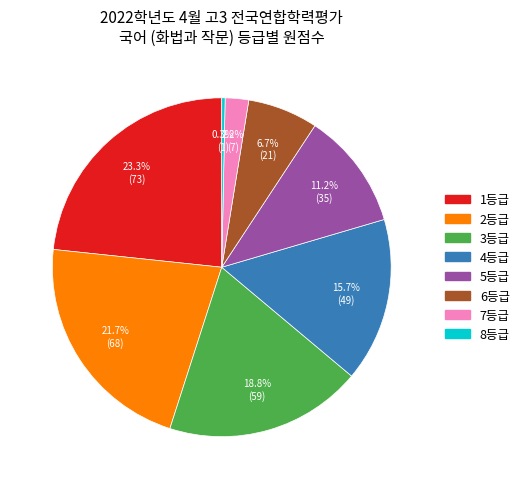

To the nearest percent, what is the difference between the 8등급 and 1등급 slice percentages?

23%